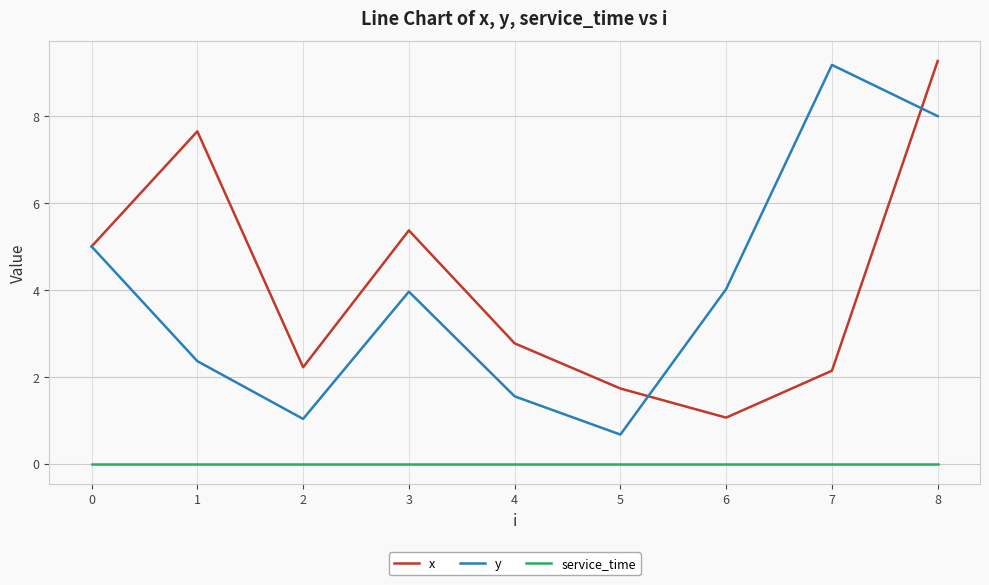

What is the lowest value of the x series?

1.1